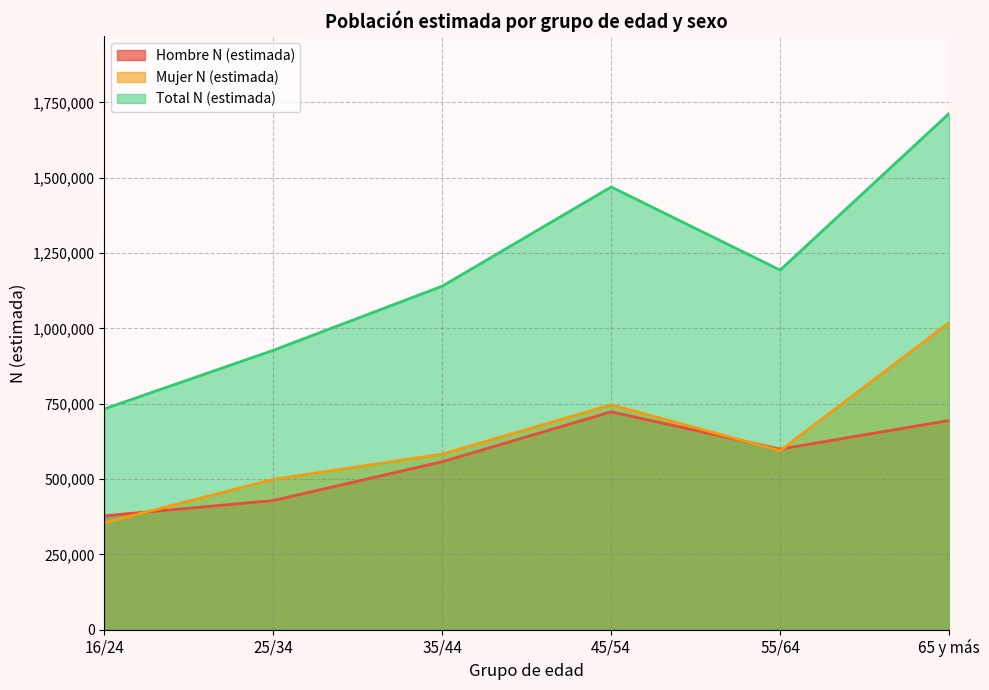

At which category is the sum across all series the highest?

65 y más